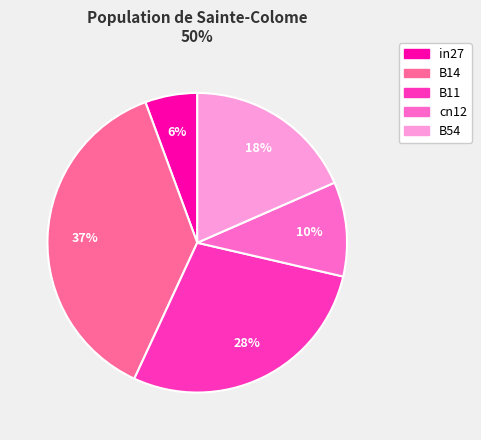

How many slices are in this pie chart?

5